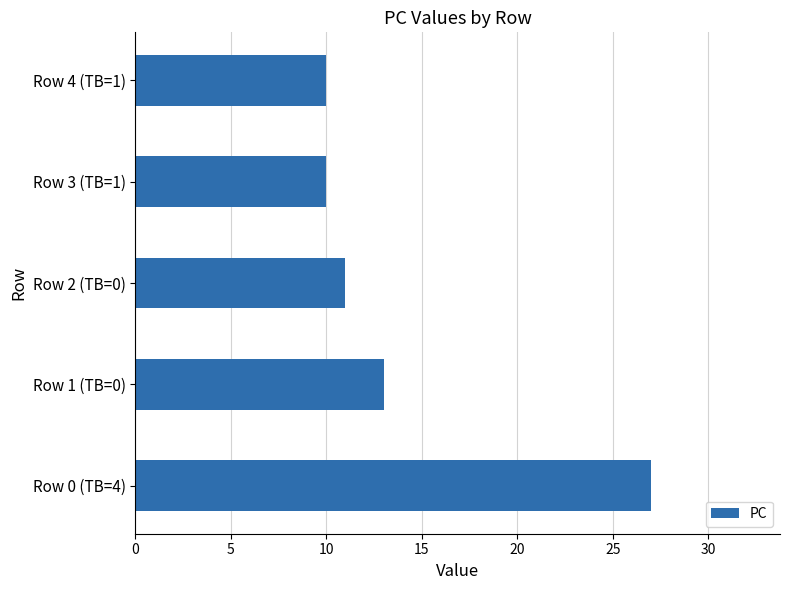

What is the minimum value shown in the chart?

10